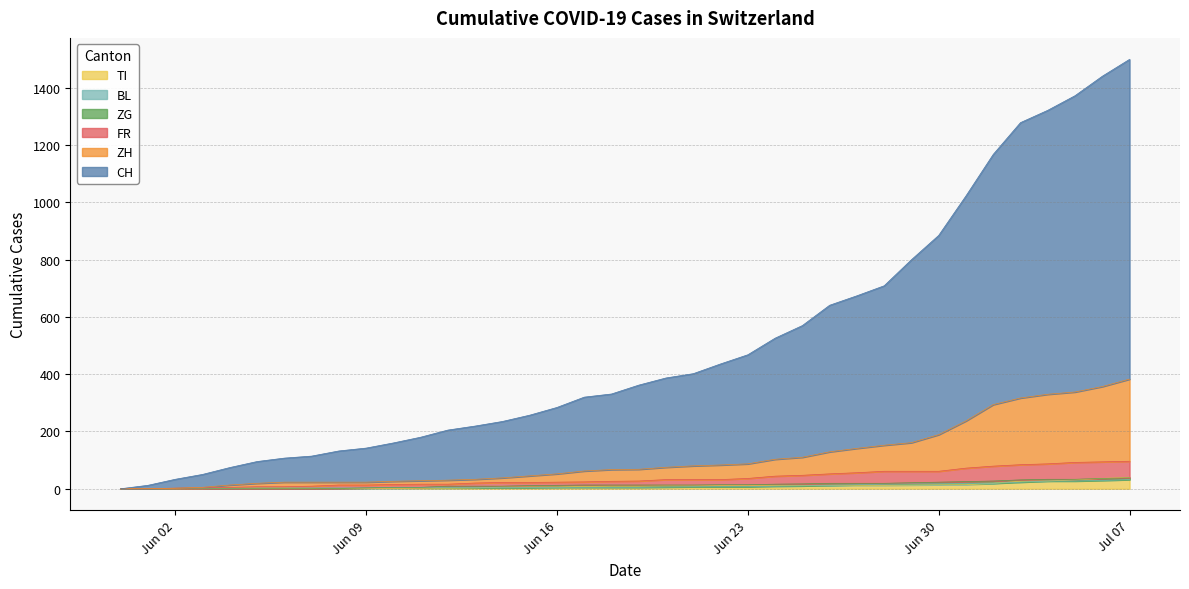

The BL series shows 6 at 2020-06-26. True or false?

False